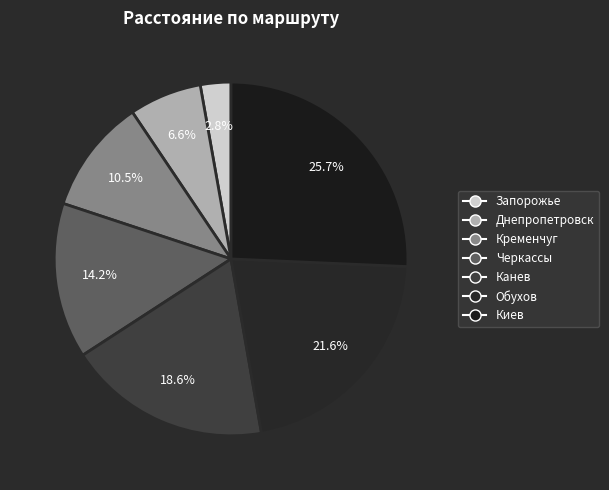

To the nearest percent, what is the combined percentage of Канев and Кременчуг?

29%